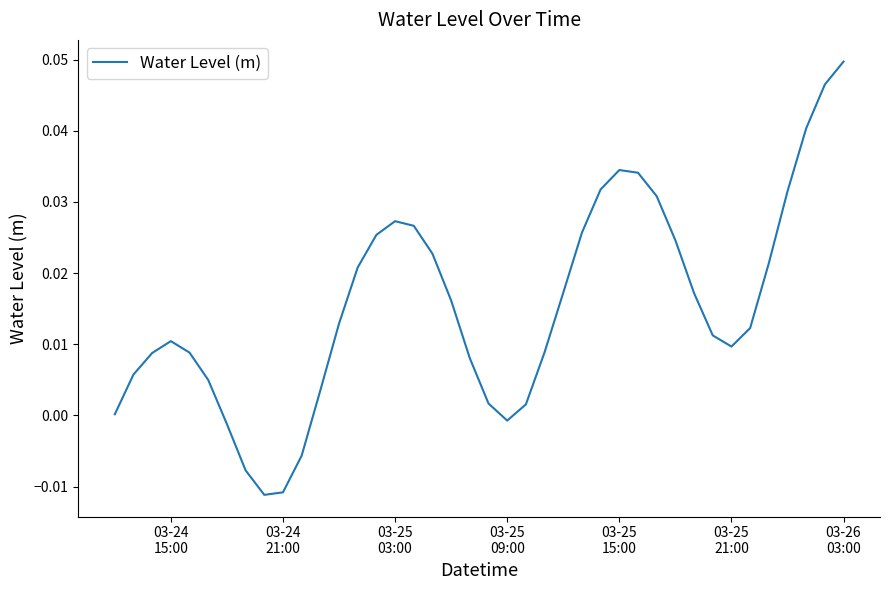

Does the chart have visible grid lines?

No